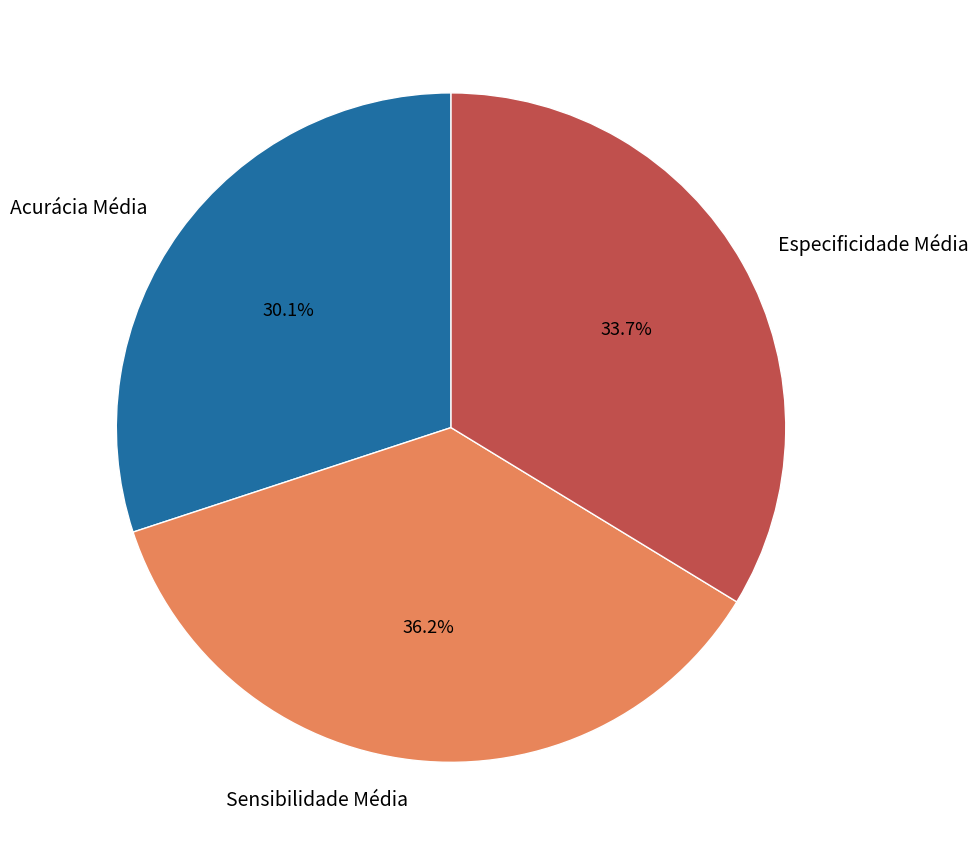

How many slices are in this pie chart?

3